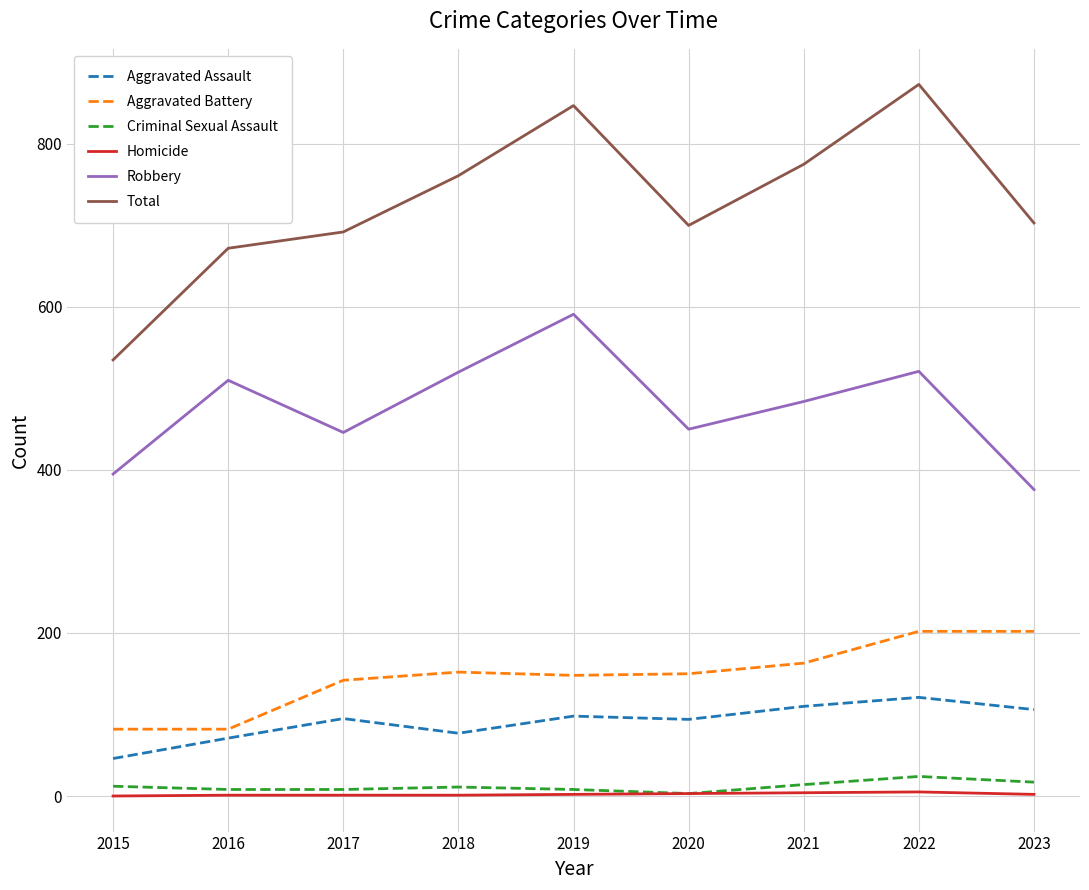

True or false: Aggravated Battery and Criminal Sexual Assault cross at least once.

False